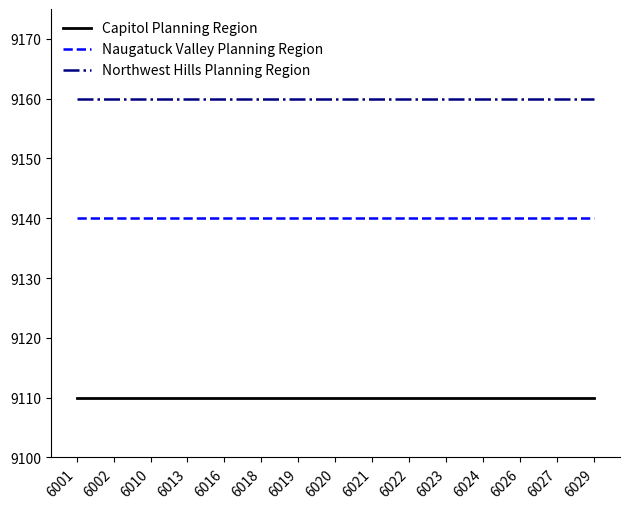

True or false: Capitol Planning Region and Northwest Hills Planning Region intersect in this chart.

False